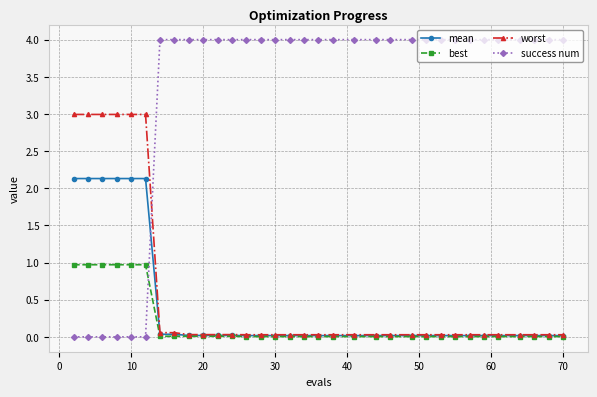

What are all the series names shown in the legend?

mean, best, worst, success num